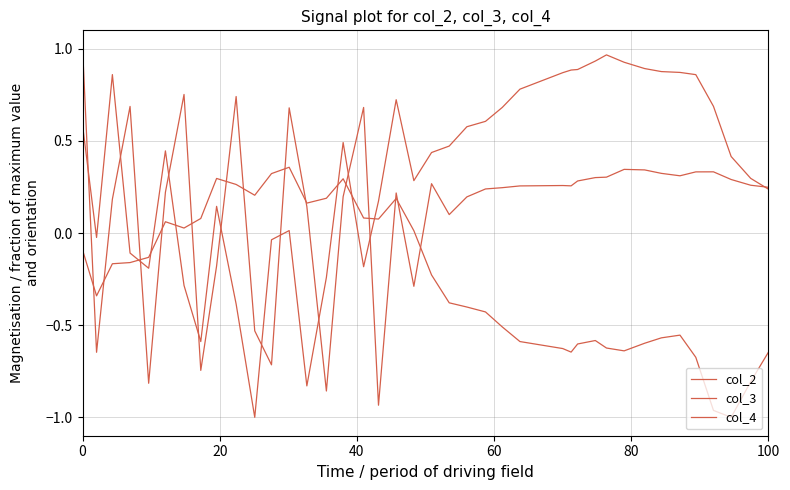

At which category does col_3 reach its first local valley?

20